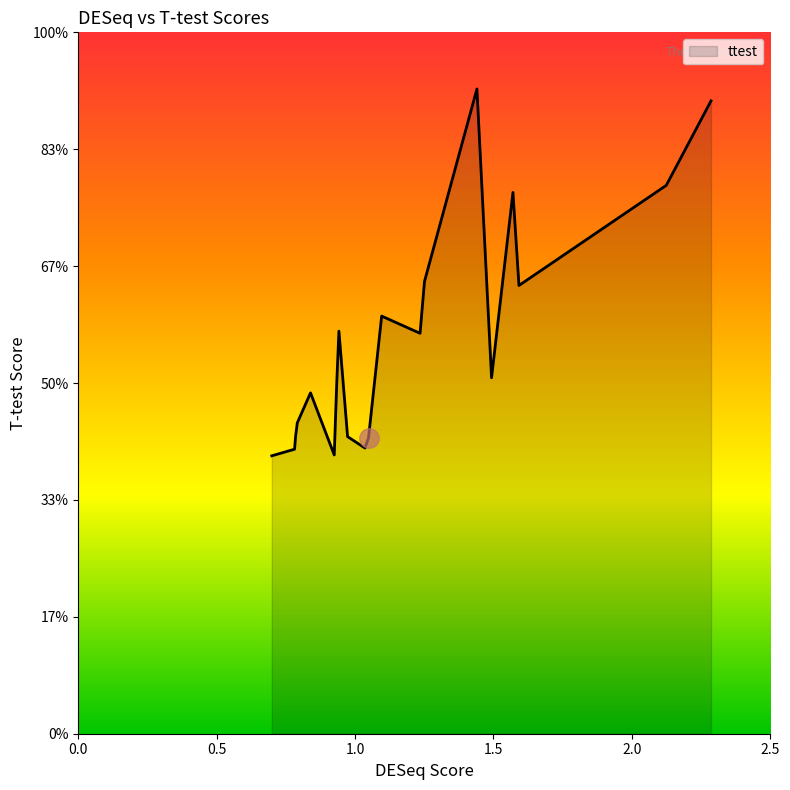

Does the chart have visible grid lines?

No